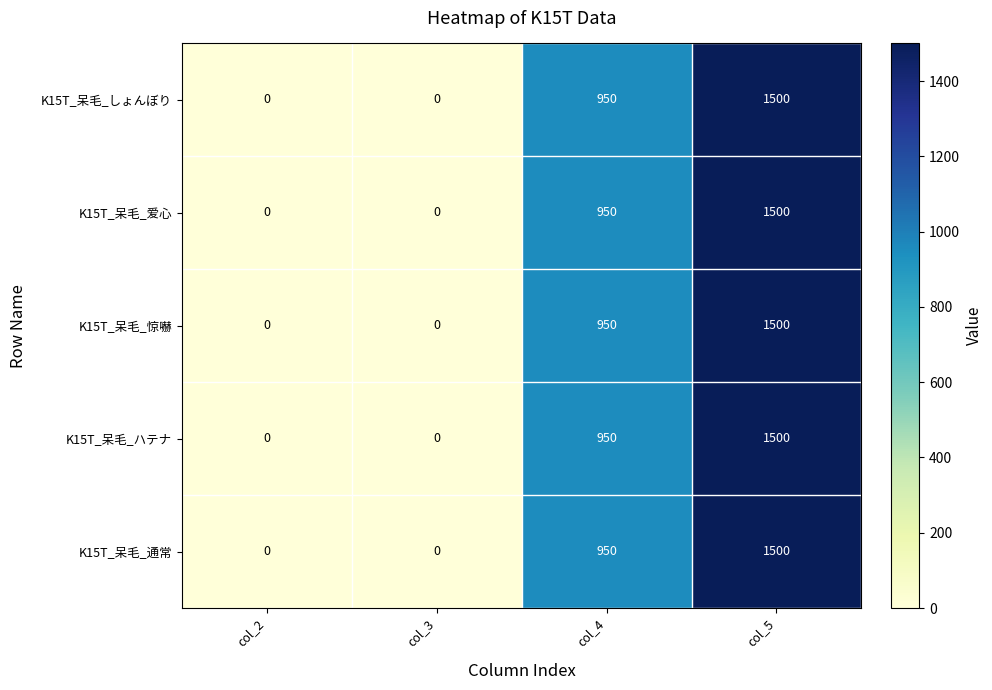

True or false: K15T_呆毛_しょんぼり has a value of -490 at col_2.

False